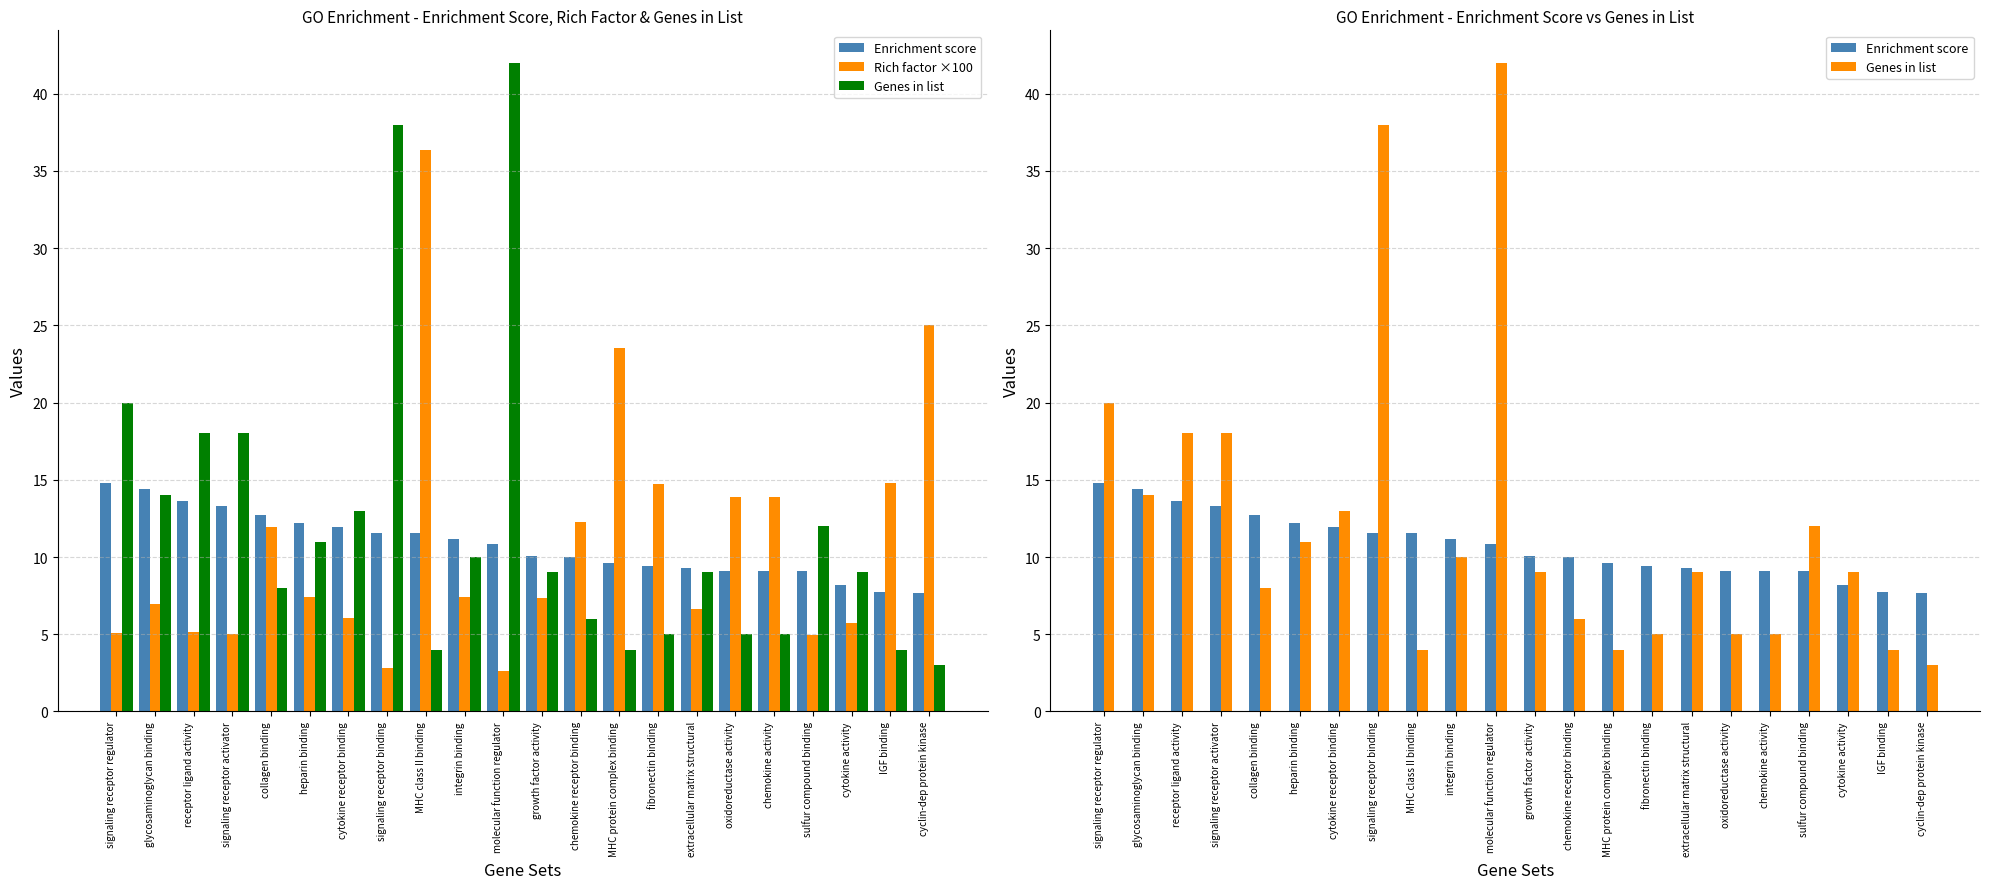

What position from the left is oxidoreductase activity?

17